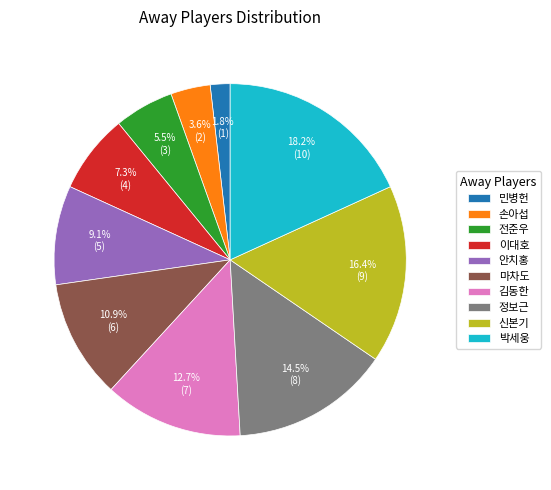

Does any single category account for the majority?

No